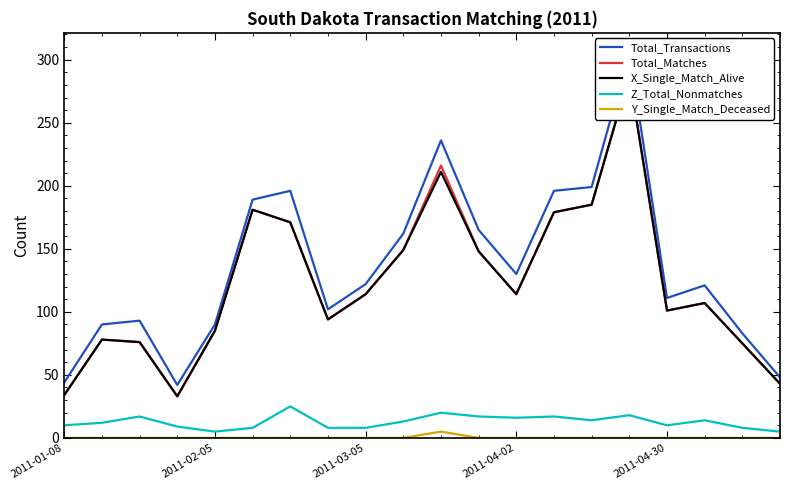

What is the difference between the maximum and minimum values in the Y_Single_Match_Deceased series?

5